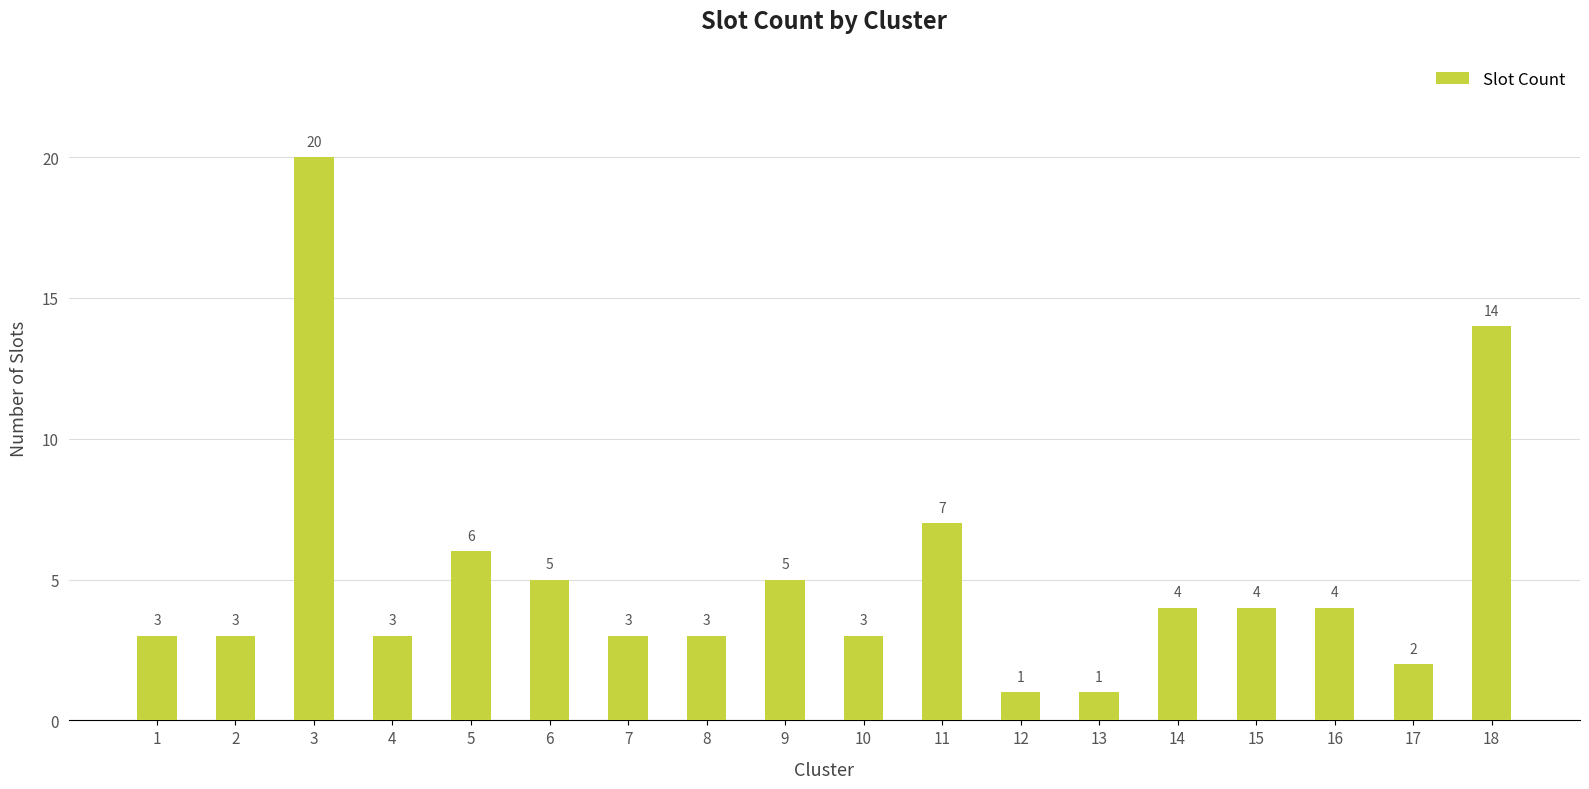

The chart shows a value of 3 at 8. True or false?

True